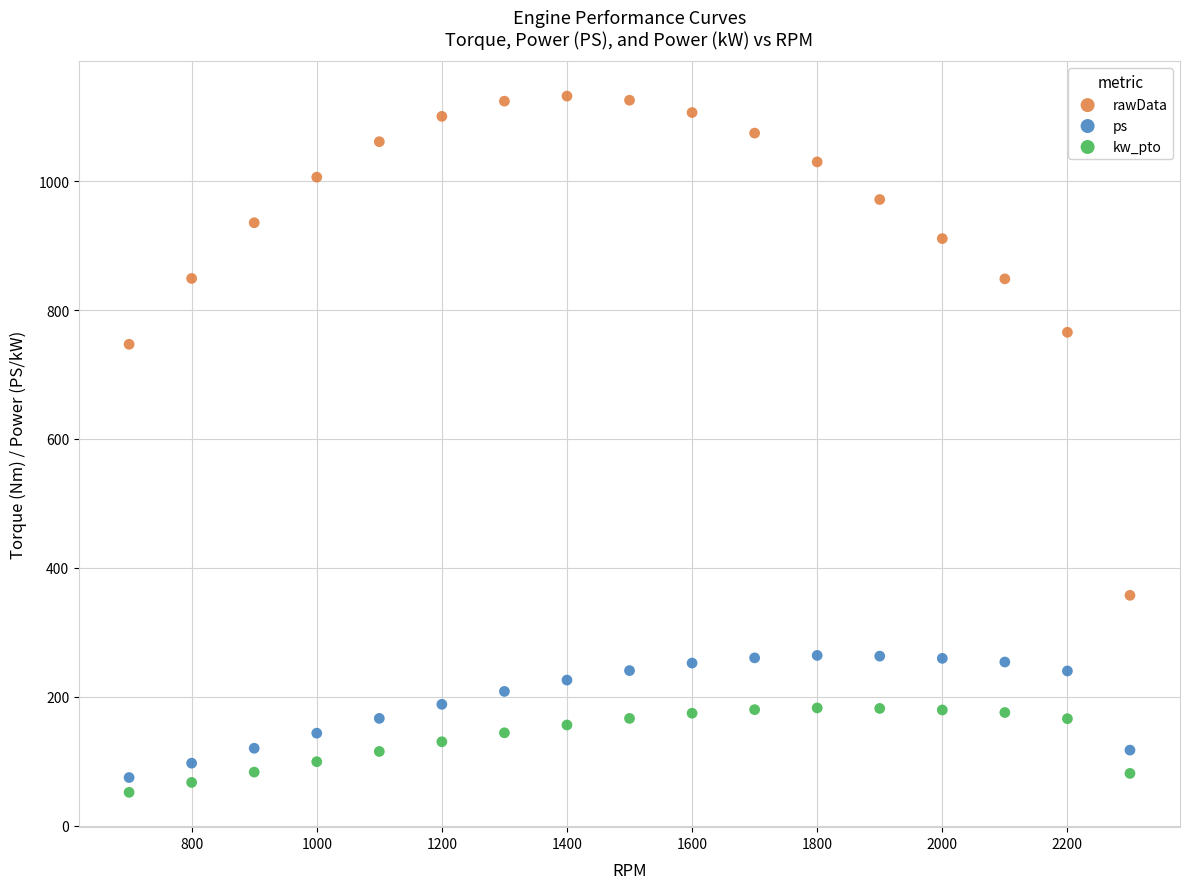

What are all the series names shown in the legend?

rawData, ps, kw_pto